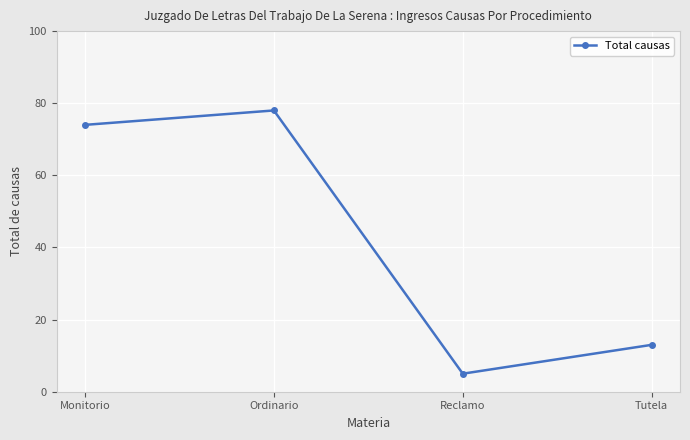

Read the value at Monitorio.

74